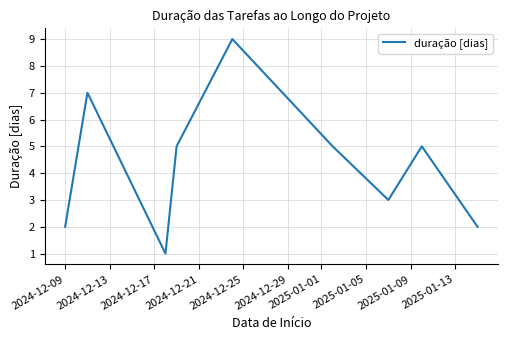

What is the greatest value displayed?

9